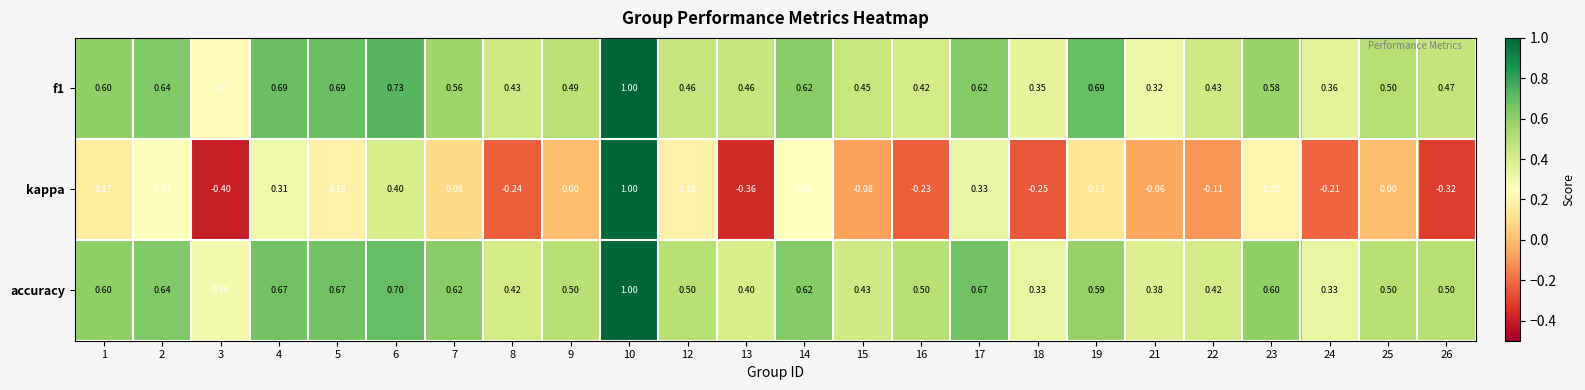

Which series has the largest range (max minus min)?

kappa